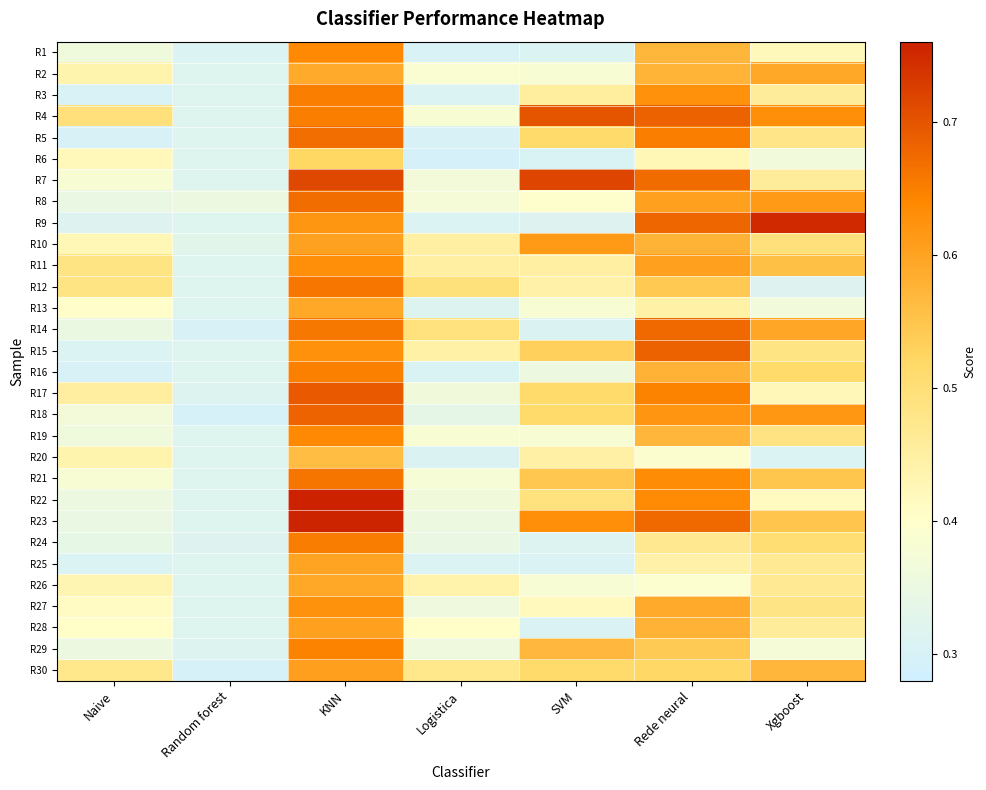

Reading left to right, list all the values displayed in this chart.

R1: Naive=0.4	Random forest=0.3	KNN=0.6	Logistica=0.3	SVM=0.3	Rede neural=0.6	Xgboost=0.4
R2: Naive=0.4	Random forest=0.3	KNN=0.6	Logistica=0.4	SVM=0.4	Rede neural=0.6	Xgboost=0.6
R3: Naive=0.3	Random forest=0.3	KNN=0.7	Logistica=0.3	SVM=0.5	Rede neural=0.6	Xgboost=0.5
R4: Naive=0.5	Random forest=0.3	KNN=0.6	Logistica=0.4	SVM=0.7	Rede neural=0.7	Xgboost=0.6
R5: Naive=0.3	Random forest=0.3	KNN=0.7	Logistica=0.3	SVM=0.5	Rede neural=0.6	Xgboost=0.5
R6: Naive=0.4	Random forest=0.3	KNN=0.5	Logistica=0.3	SVM=0.3	Rede neural=0.4	Xgboost=0.4
R7: Naive=0.4	Random forest=0.3	KNN=0.7	Logistica=0.4	SVM=0.7	Rede neural=0.7	Xgboost=0.5
R8: Naive=0.3	Random forest=0.4	KNN=0.7	Logistica=0.4	SVM=0.4	Rede neural=0.6	Xgboost=0.6
R9: Naive=0.3	Random forest=0.3	KNN=0.6	Logistica=0.3	SVM=0.3	Rede neural=0.7	Xgboost=0.8
R10: Naive=0.4	Random forest=0.3	KNN=0.6	Logistica=0.4	SVM=0.6	Rede neural=0.6	Xgboost=0.5
R11: Naive=0.5	Random forest=0.3	KNN=0.6	Logistica=0.5	SVM=0.4	Rede neural=0.6	Xgboost=0.6
R12: Naive=0.5	Random forest=0.3	KNN=0.7	Logistica=0.5	SVM=0.4	Rede neural=0.5	Xgboost=0.3
R13: Naive=0.4	Random forest=0.3	KNN=0.6	Logistica=0.3	SVM=0.4	Rede neural=0.4	Xgboost=0.4
R14: Naive=0.3	Random forest=0.3	KNN=0.7	Logistica=0.5	SVM=0.3	Rede neural=0.7	Xgboost=0.6
R15: Naive=0.3	Random forest=0.3	KNN=0.6	Logistica=0.4	SVM=0.5	Rede neural=0.7	Xgboost=0.5
R16: Naive=0.3	Random forest=0.3	KNN=0.6	Logistica=0.3	SVM=0.4	Rede neural=0.6	Xgboost=0.5
R17: Naive=0.5	Random forest=0.3	KNN=0.7	Logistica=0.4	SVM=0.5	Rede neural=0.6	Xgboost=0.4
R18: Naive=0.4	Random forest=0.3	KNN=0.7	Logistica=0.3	SVM=0.5	Rede neural=0.6	Xgboost=0.6
R19: Naive=0.4	Random forest=0.3	KNN=0.6	Logistica=0.4	SVM=0.4	Rede neural=0.6	Xgboost=0.5
R20: Naive=0.4	Random forest=0.3	KNN=0.6	Logistica=0.3	SVM=0.4	Rede neural=0.4	Xgboost=0.3
R21: Naive=0.4	Random forest=0.3	KNN=0.7	Logistica=0.4	SVM=0.5	Rede neural=0.6	Xgboost=0.5
R22: Naive=0.4	Random forest=0.3	KNN=0.8	Logistica=0.4	SVM=0.5	Rede neural=0.6	Xgboost=0.4
R23: Naive=0.3	Random forest=0.3	KNN=0.8	Logistica=0.4	SVM=0.6	Rede neural=0.7	Xgboost=0.5
R24: Naive=0.3	Random forest=0.3	KNN=0.7	Logistica=0.3	SVM=0.3	Rede neural=0.5	Xgboost=0.5
R25: Naive=0.3	Random forest=0.3	KNN=0.6	Logistica=0.3	SVM=0.3	Rede neural=0.4	Xgboost=0.5
R26: Naive=0.4	Random forest=0.3	KNN=0.6	Logistica=0.4	SVM=0.4	Rede neural=0.4	Xgboost=0.5
R27: Naive=0.4	Random forest=0.3	KNN=0.6	Logistica=0.4	SVM=0.4	Rede neural=0.6	Xgboost=0.5
R28: Naive=0.4	Random forest=0.3	KNN=0.6	Logistica=0.4	SVM=0.3	Rede neural=0.6	Xgboost=0.5
R29: Naive=0.4	Random forest=0.3	KNN=0.6	Logistica=0.4	SVM=0.6	Rede neural=0.5	Xgboost=0.4
R30: Naive=0.5	Random forest=0.3	KNN=0.6	Logistica=0.5	SVM=0.5	Rede neural=0.5	Xgboost=0.6